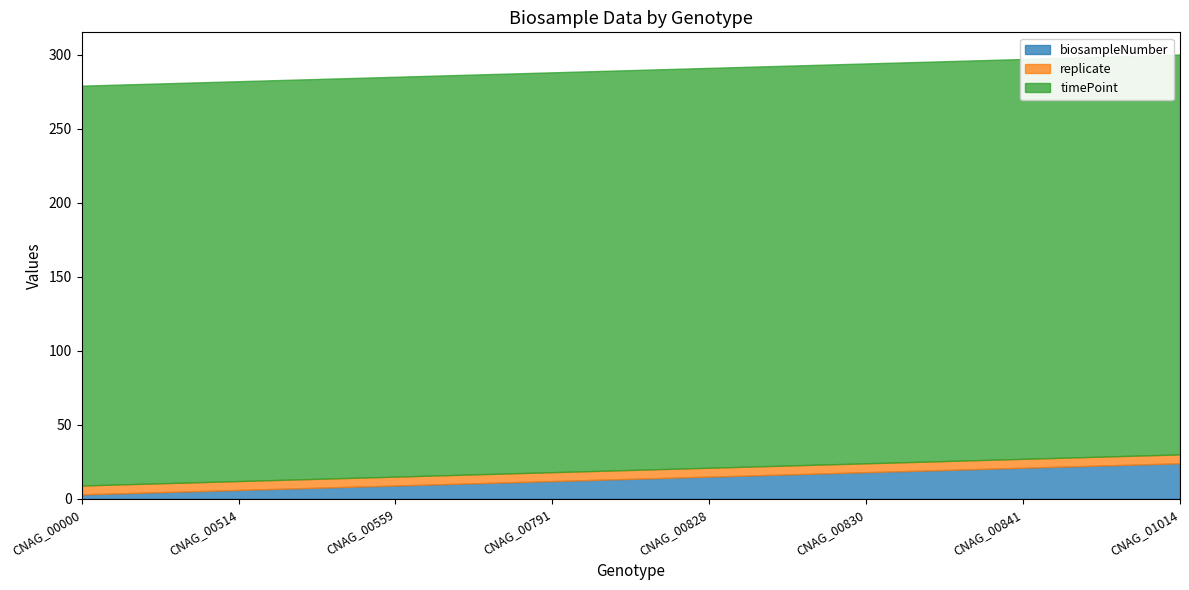

What are all the series names shown in the legend?

biosampleNumber, replicate, timePoint